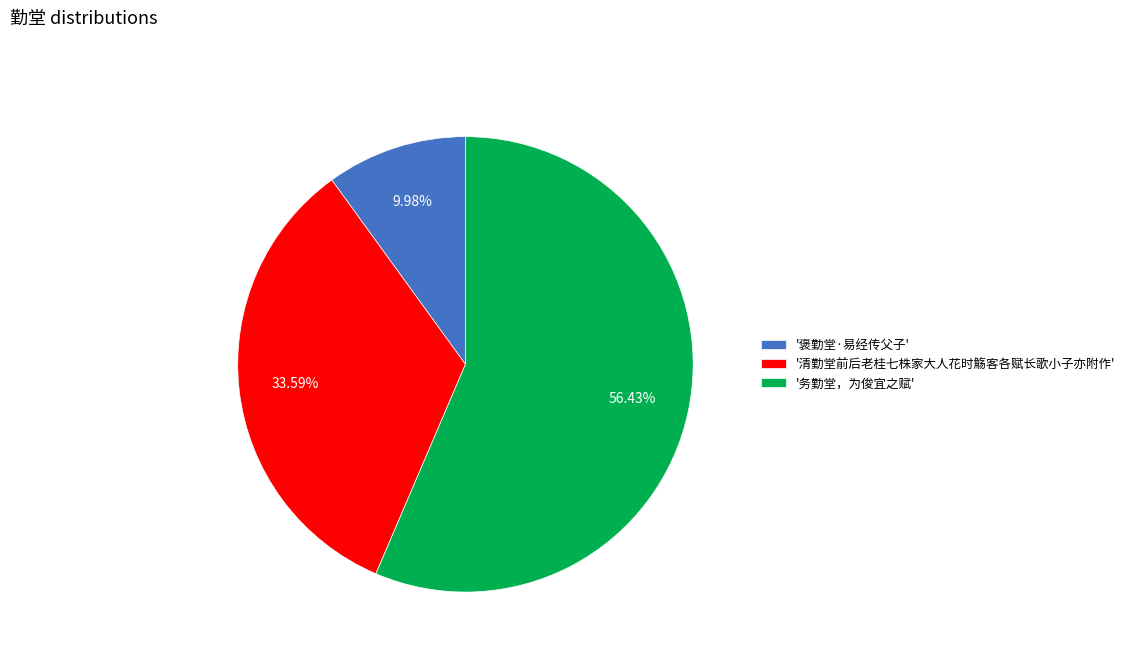

Rank the categories by value from highest to lowest.

'务勤堂，为俊宜之赋', '清勤堂前后老桂七株家大人花时觞客各赋长歌小子亦附作', '褒勤堂·易经传父子'